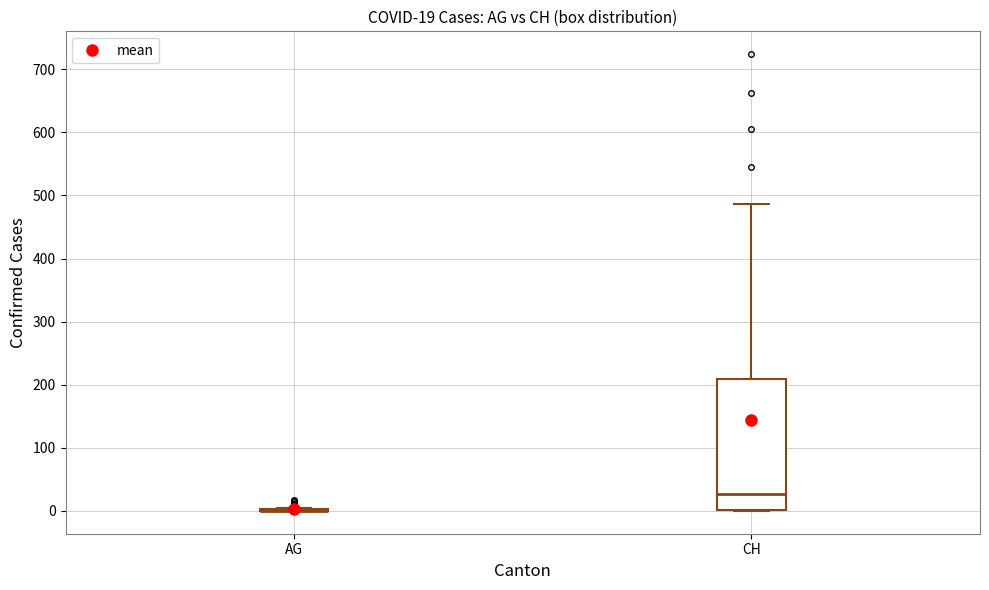

Comparing the boxes themselves (not the whiskers), which one is the tallest?

CH